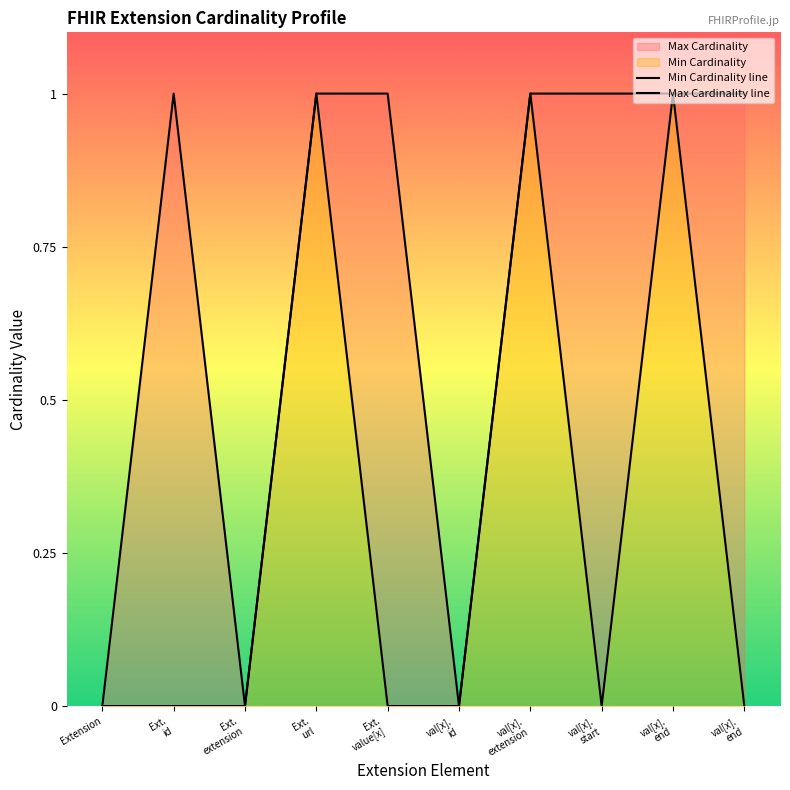

True or false: Min Cardinality line and Max Cardinality line cross at least once.

False